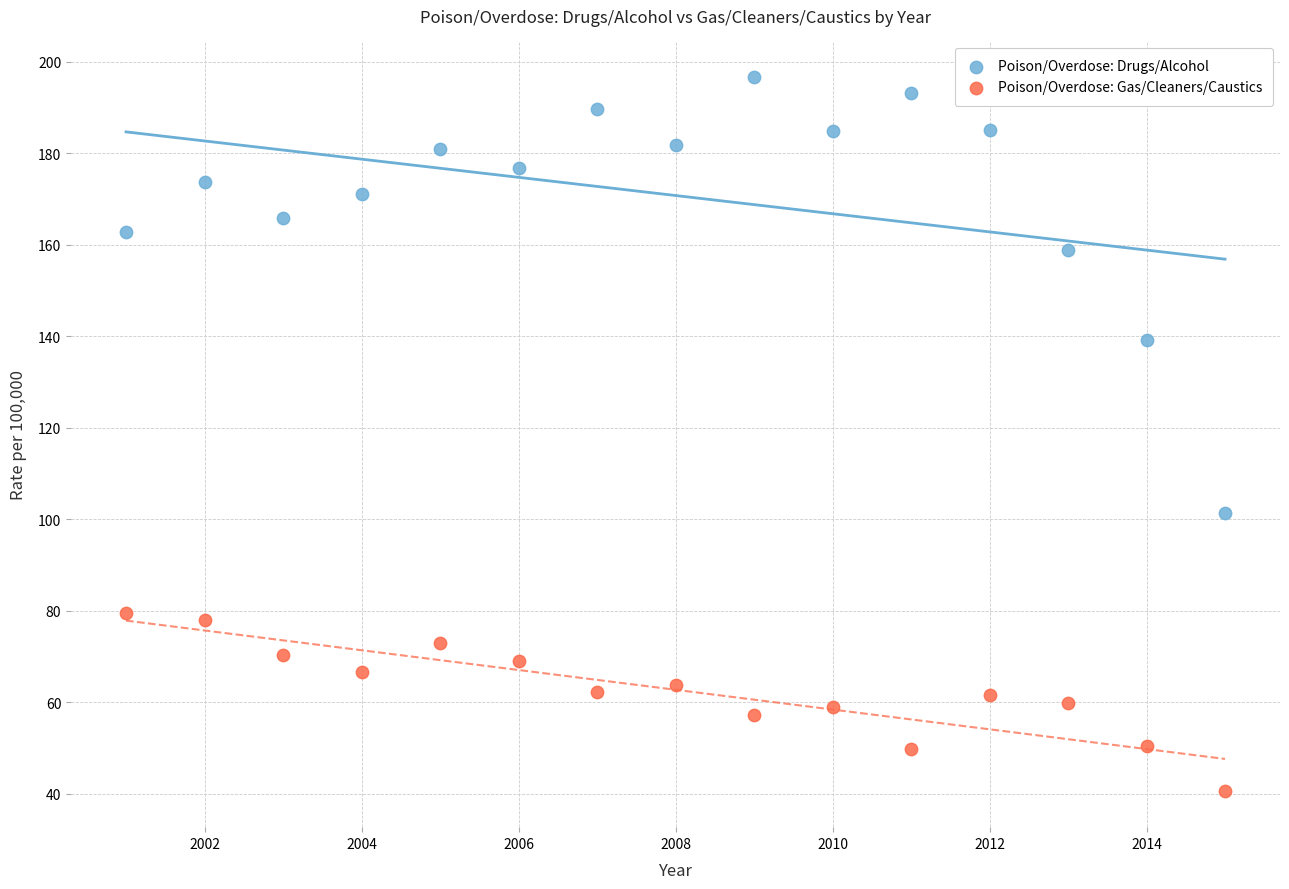

Across all data points, what is the range of X values (max minus min)?

14.0